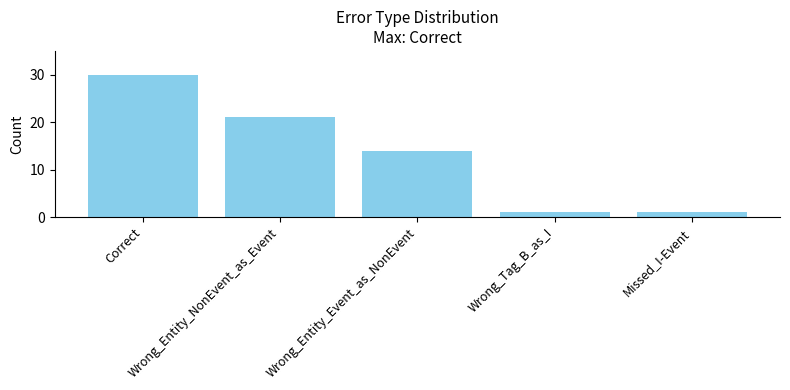

The value at Correct is 30. True or false?

True